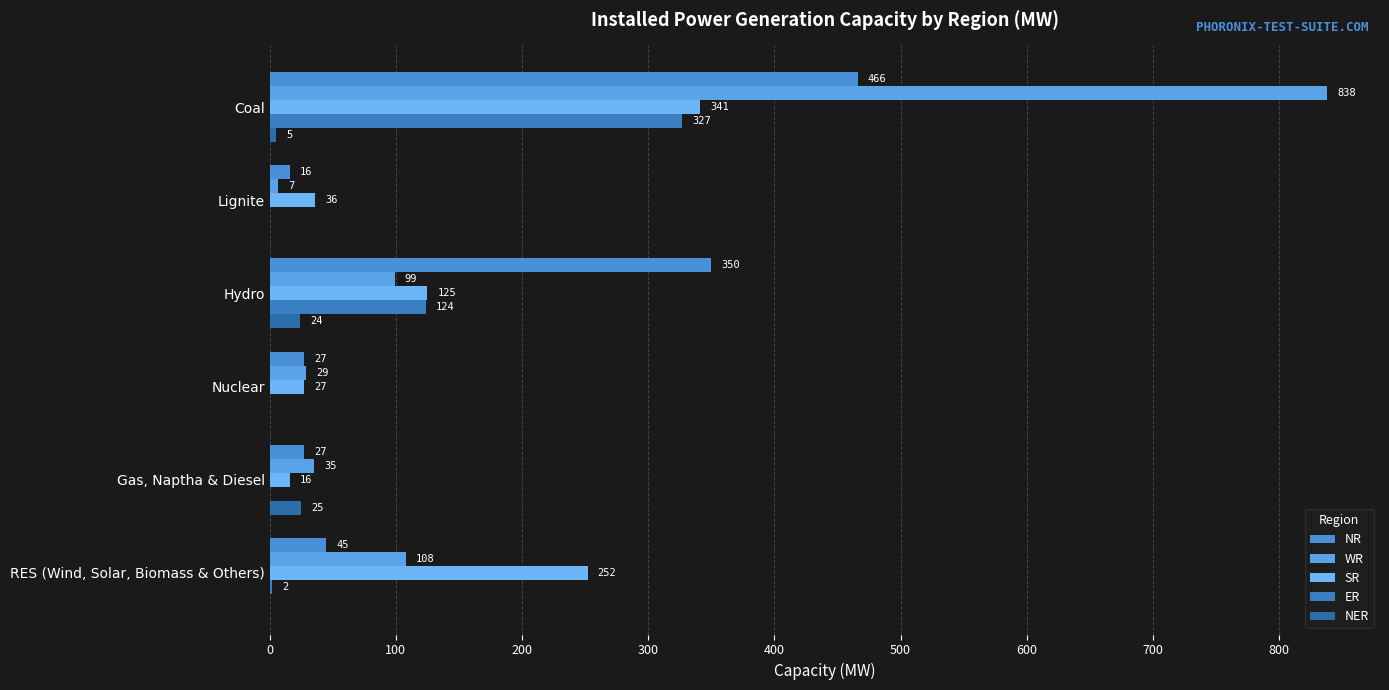

What is the difference between the second highest and second lowest values in the SR series?

225